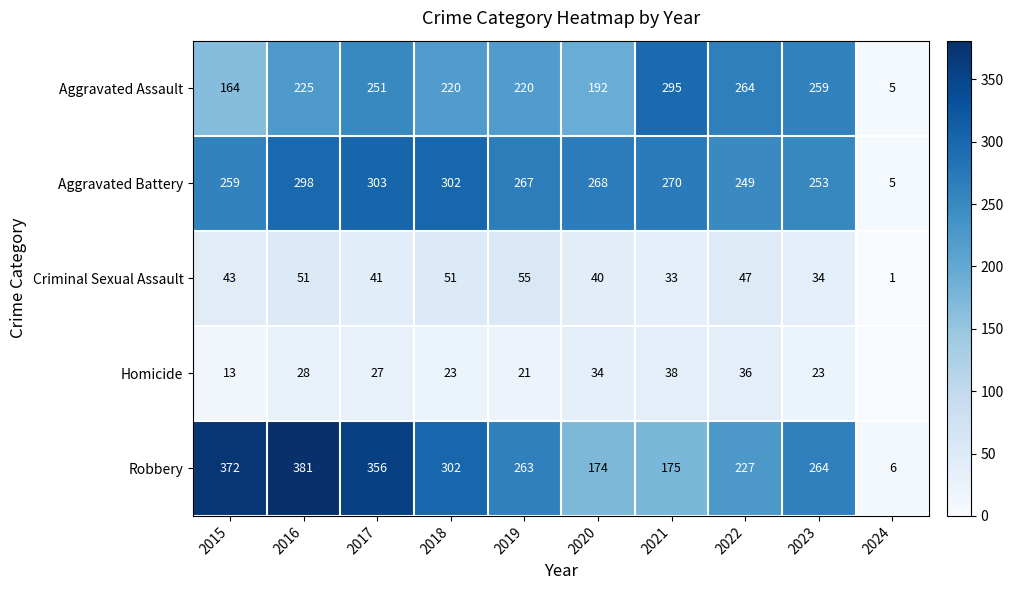

Which series changed the most between 2021 and 2022?

Robbery